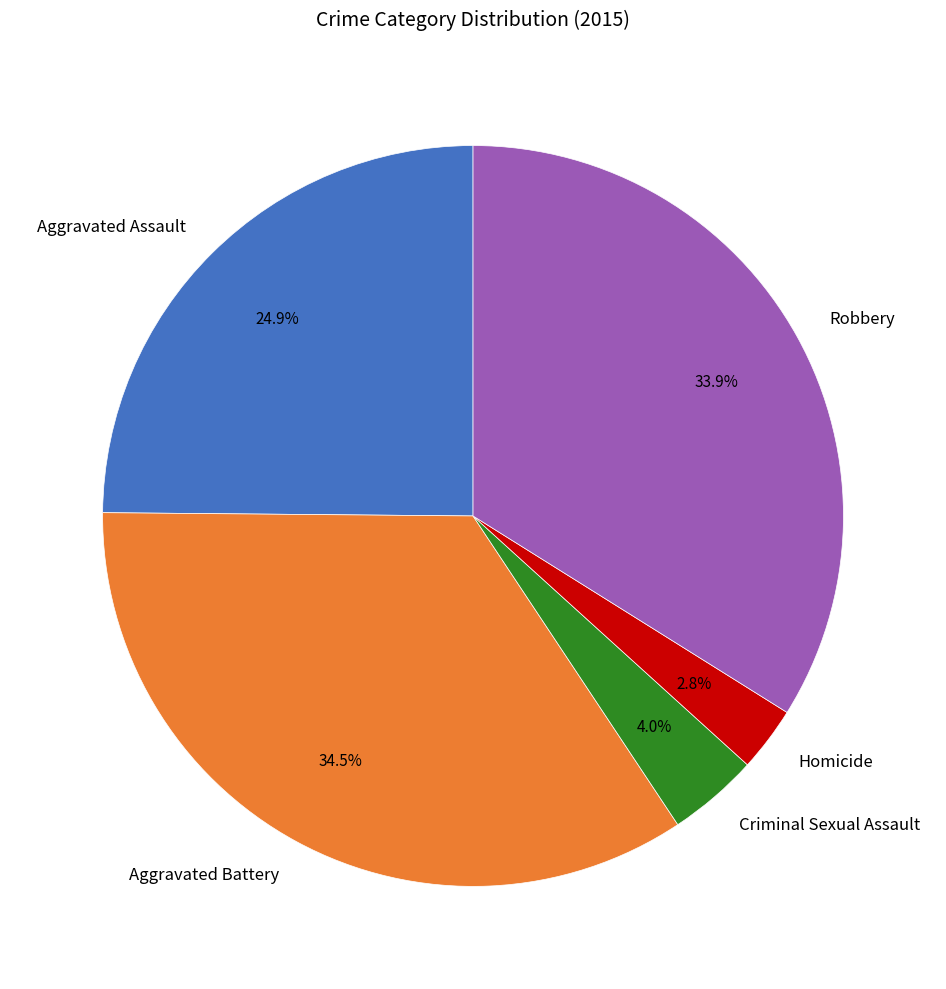

What percentage is the Robbery slice, to the nearest percent?

34%